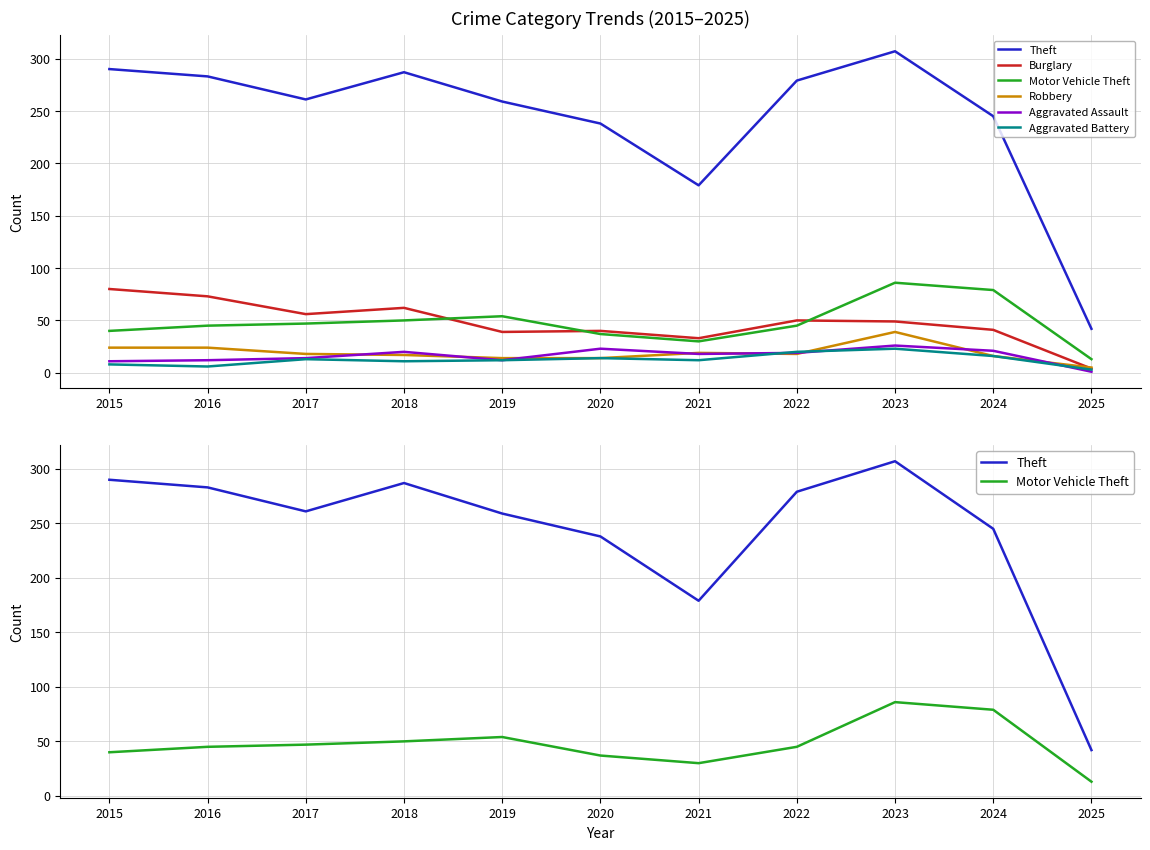

What is the sum of the Motor Vehicle Theft values at 2019 and 2016?

99